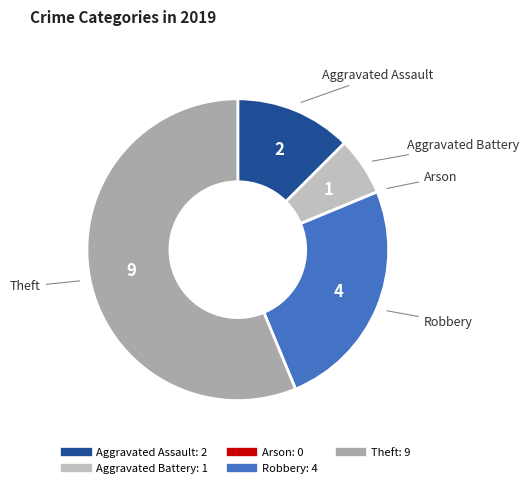

True or false: Aggravated Assault accounts for 12% of the total.

True